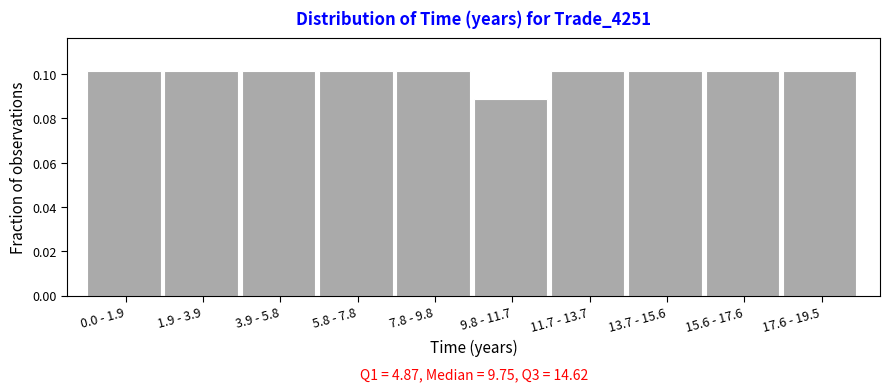

Count the values in the range 0 to 1.

10